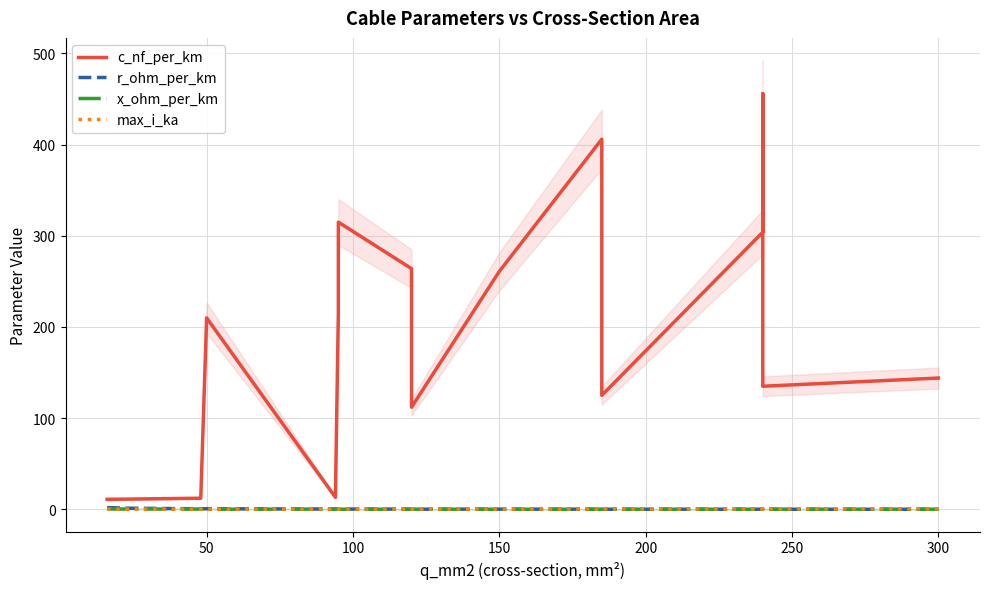

Read the x_ohm_per_km value at 50.

0.3